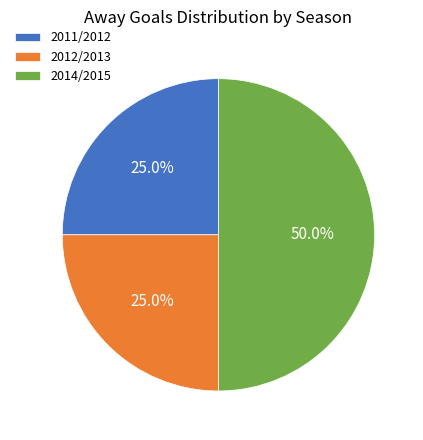

Does 2011/2012 represent more than half of the total?

No